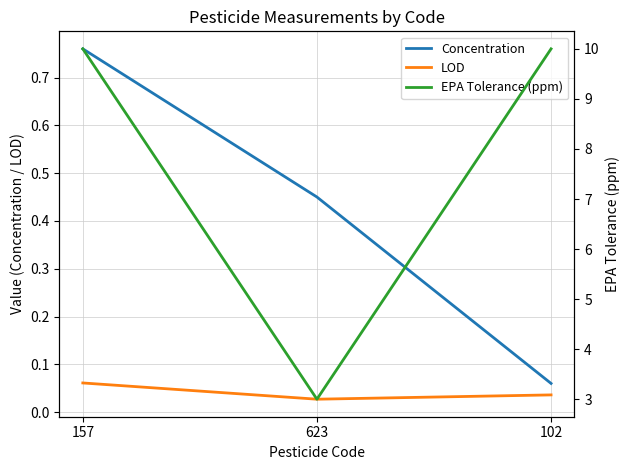

How many lines are shown in the chart?

3